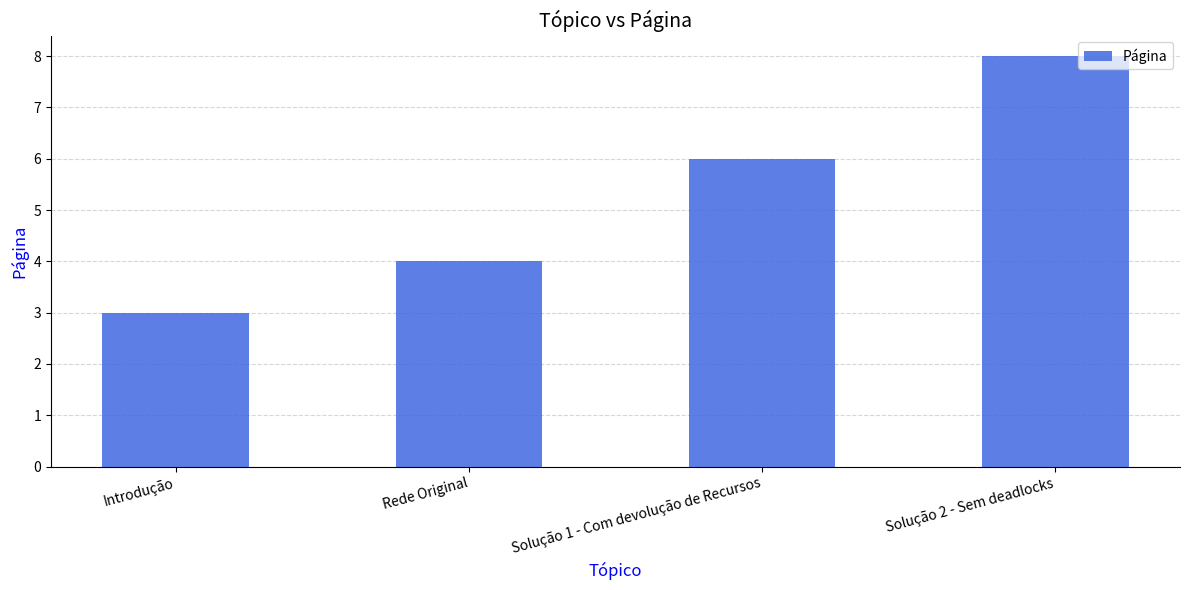

Reading left to right, extract all data points from this chart.

3	4	6	8